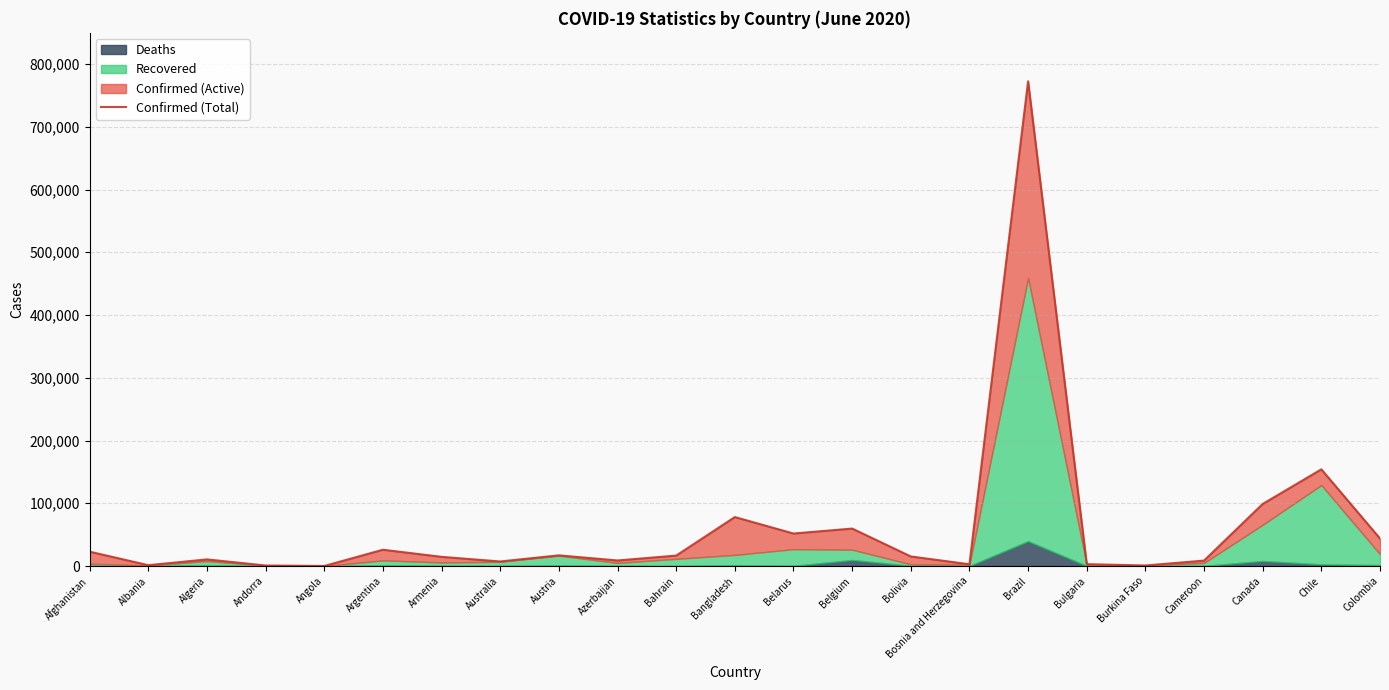

Approximately how many times larger is the value at Afghanistan compared to Australia?

3.1